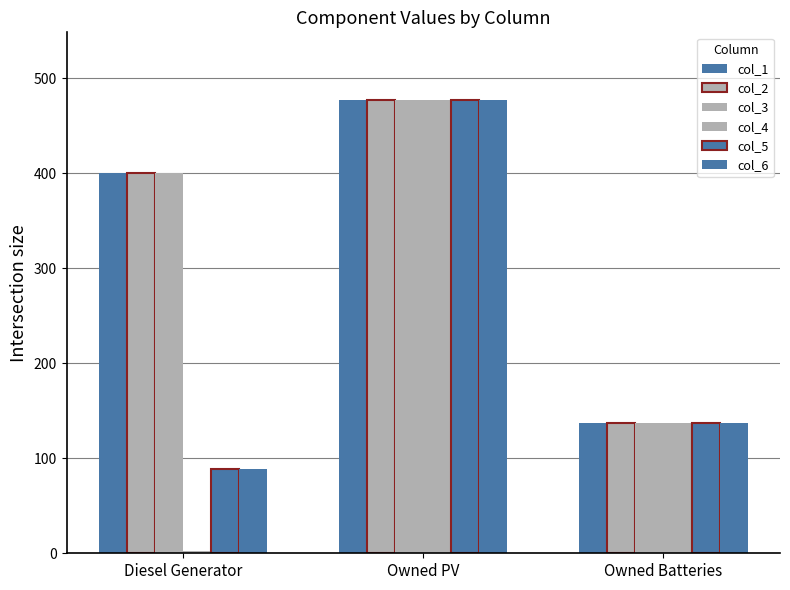

True or false: col_2 has a value of 246 at Owned Batteries.

False